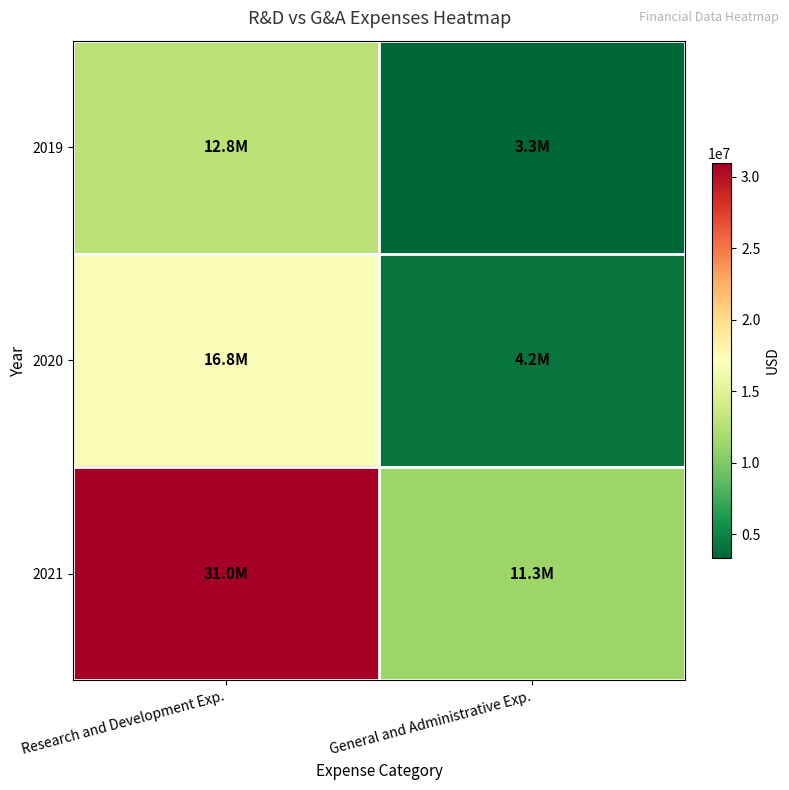

What is the minimum value shown in the chart?

3345000